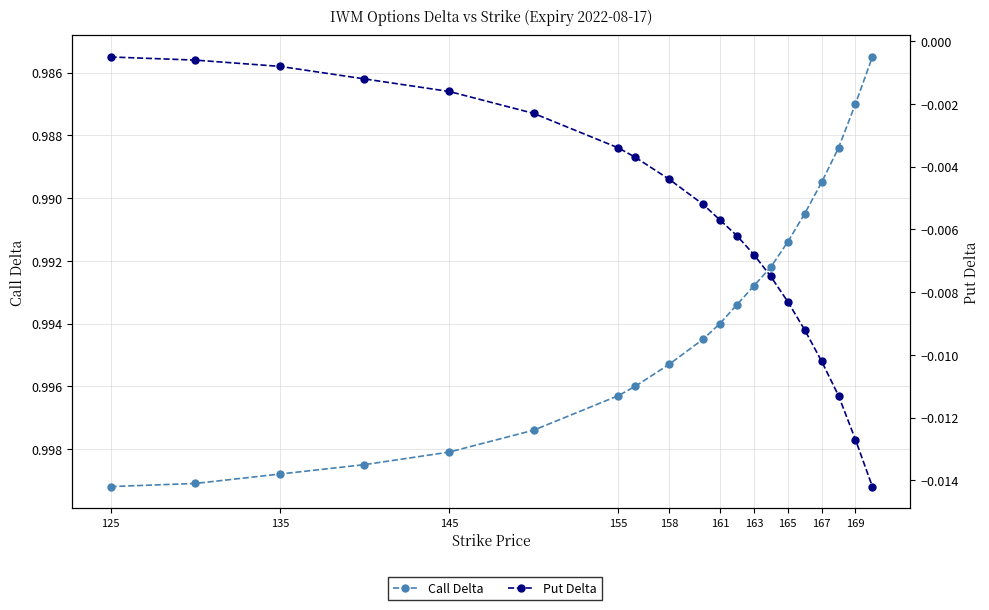

How many lines are shown in the chart?

2